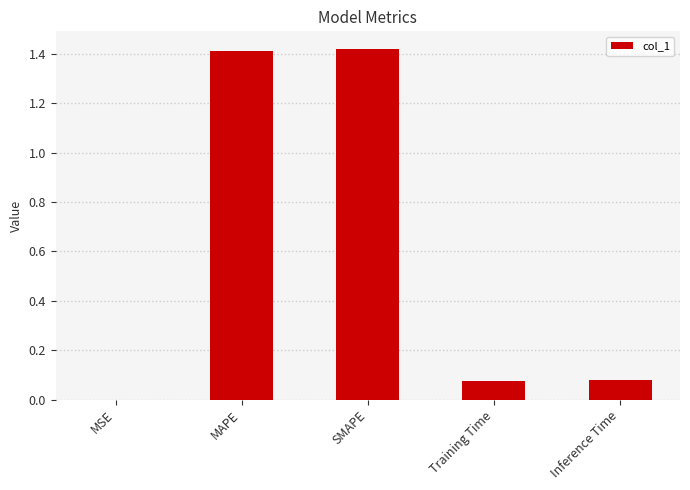

What is the change in value from MAPE to Training Time?

-1.3